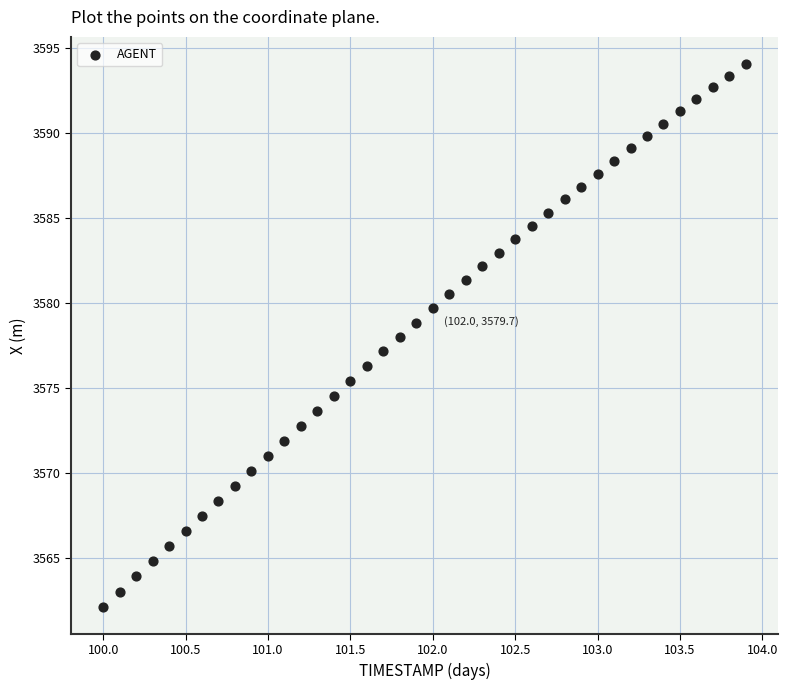

What is the range of Y values (max minus min)?

31.9